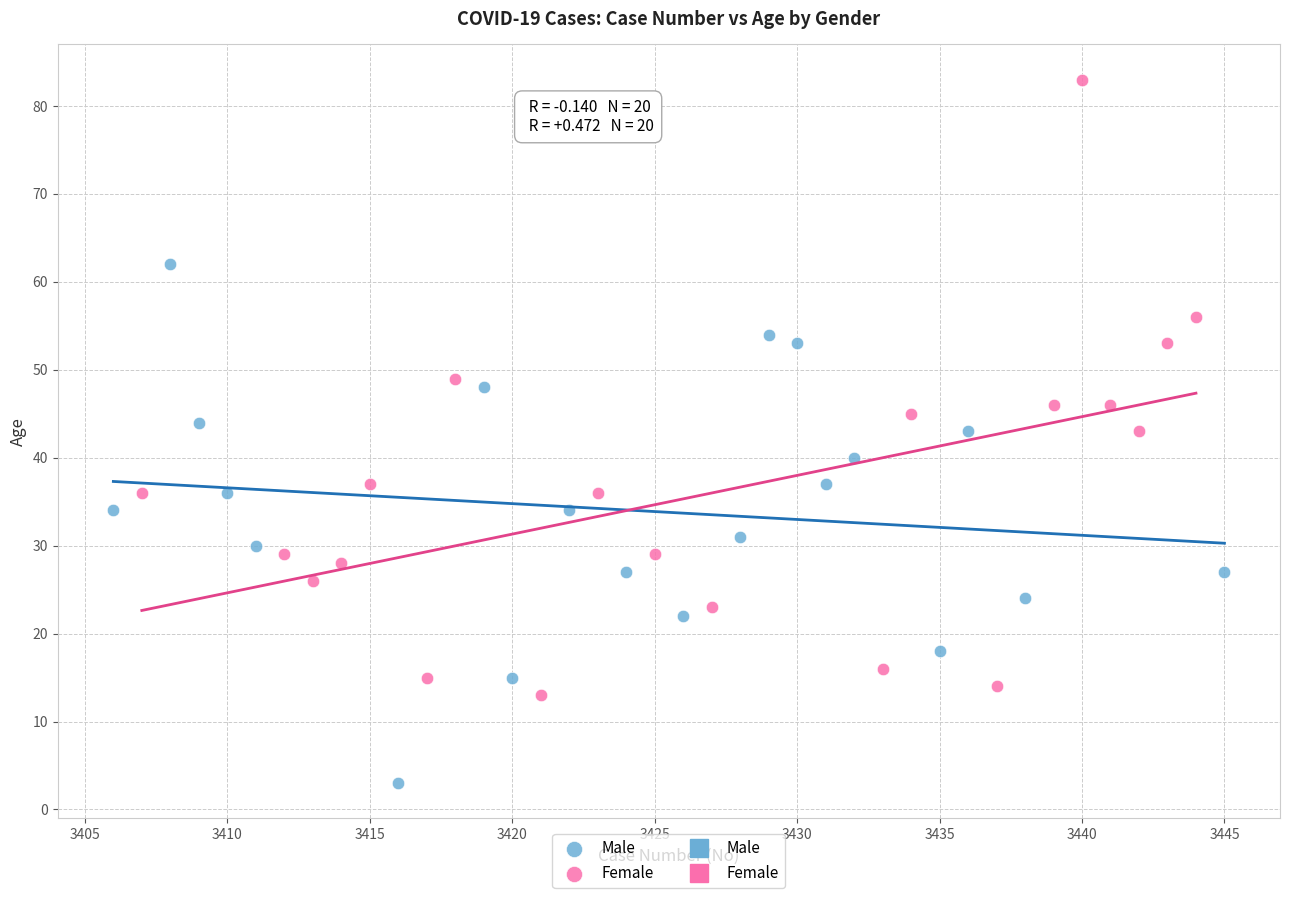

Which series has the widest spread of Y values?

Female